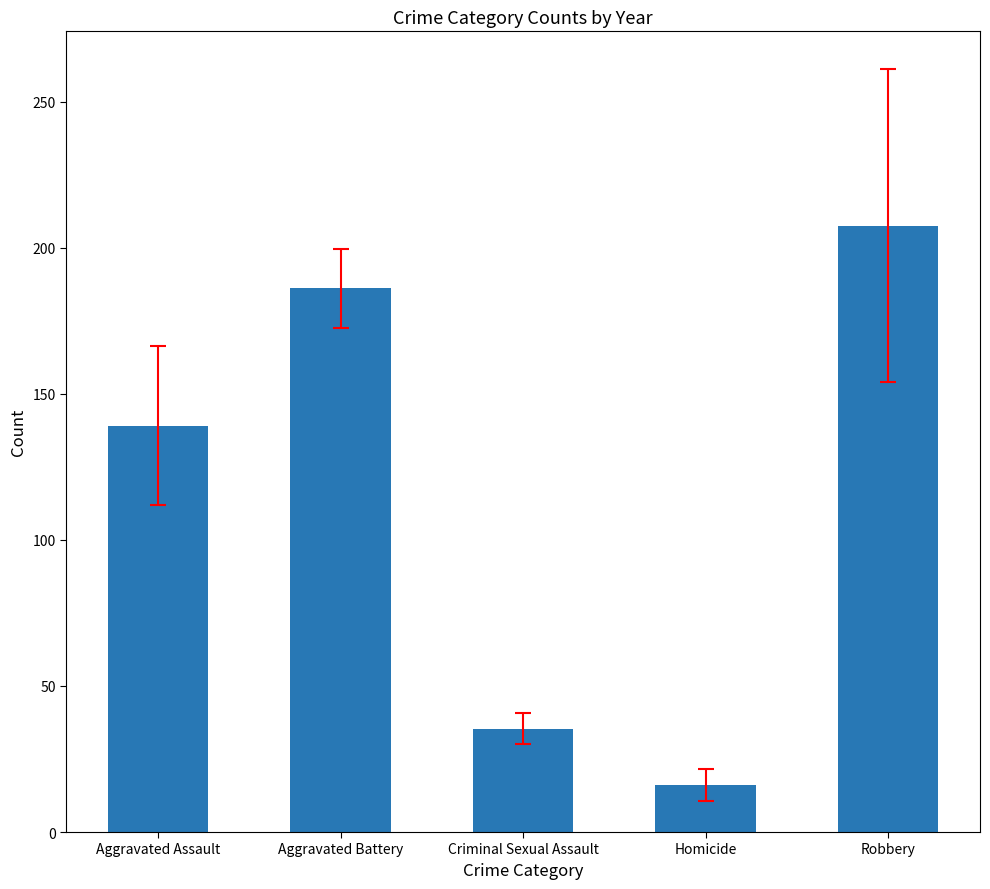

The chart shows a value of 207.6 at Robbery. True or false?

True